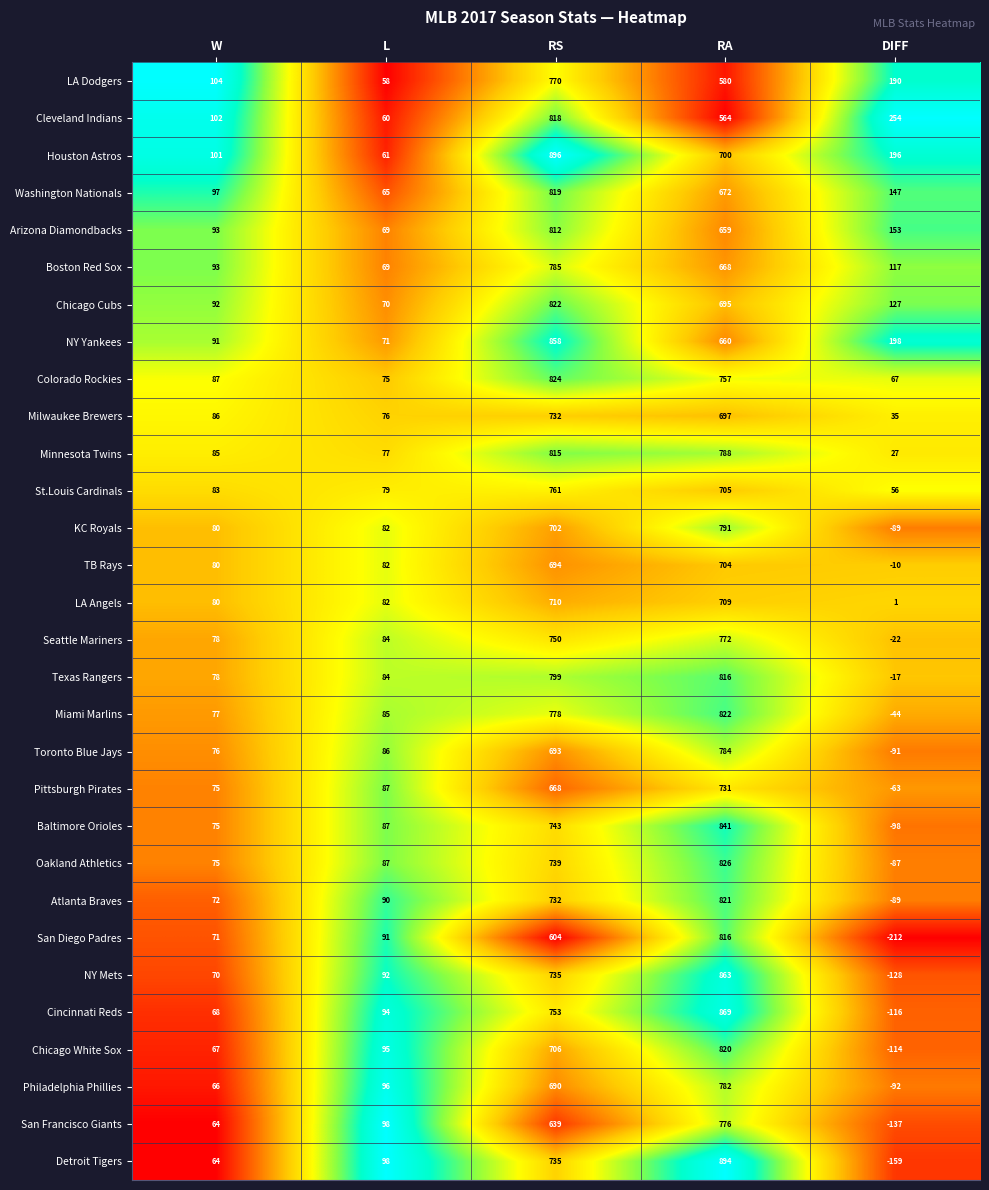

What is the minimum value for Oakland Athletics?

-87